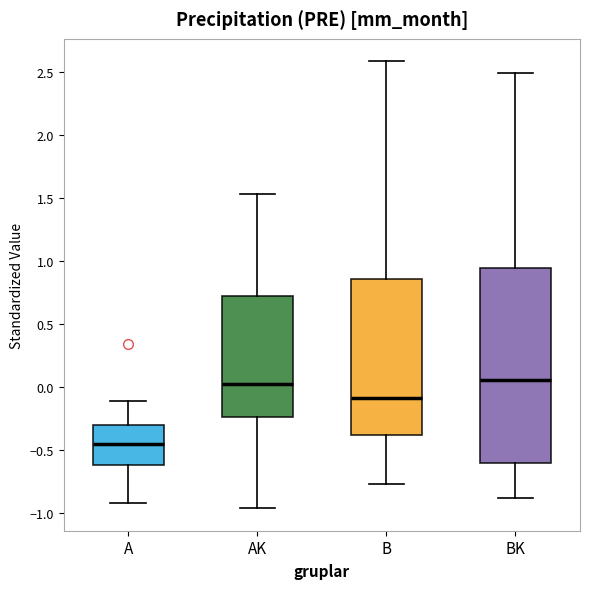

Which box is the tallest, from its lower edge to its upper edge?

BK